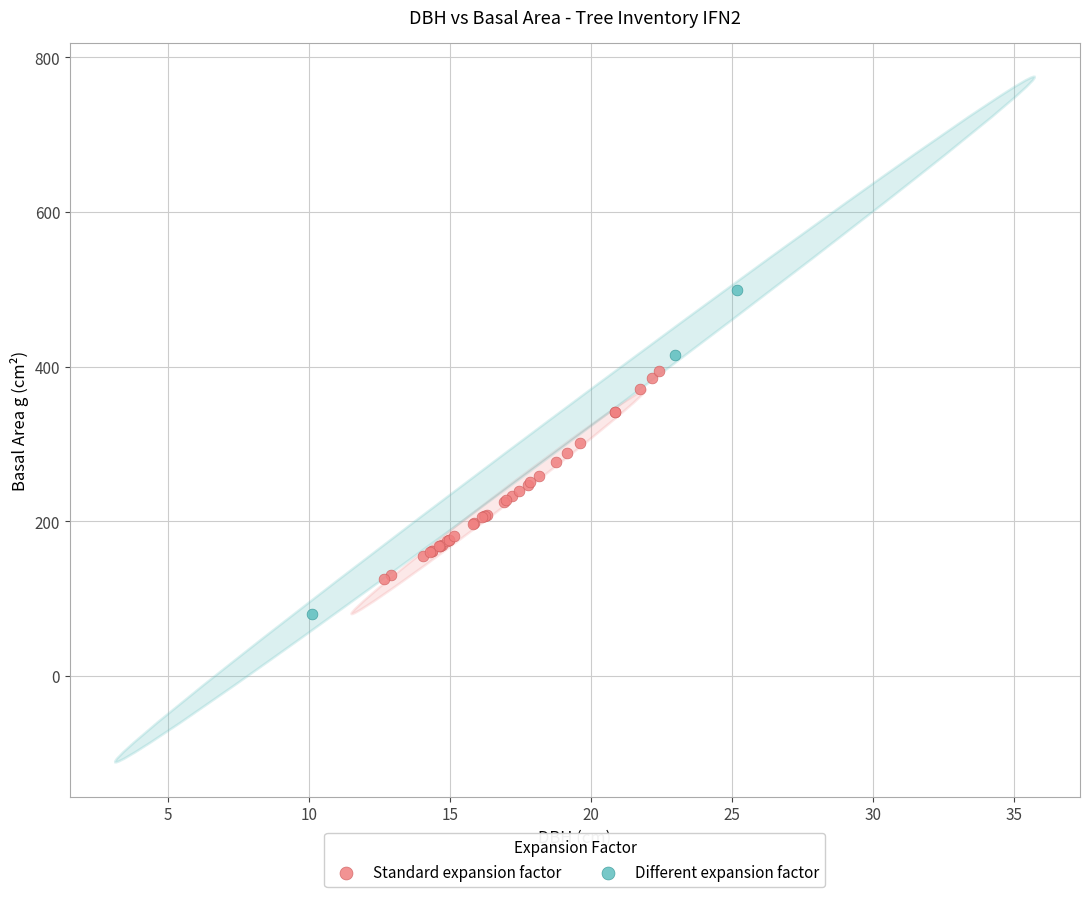

Which series reaches the maximum Y coordinate?

Different expansion factor